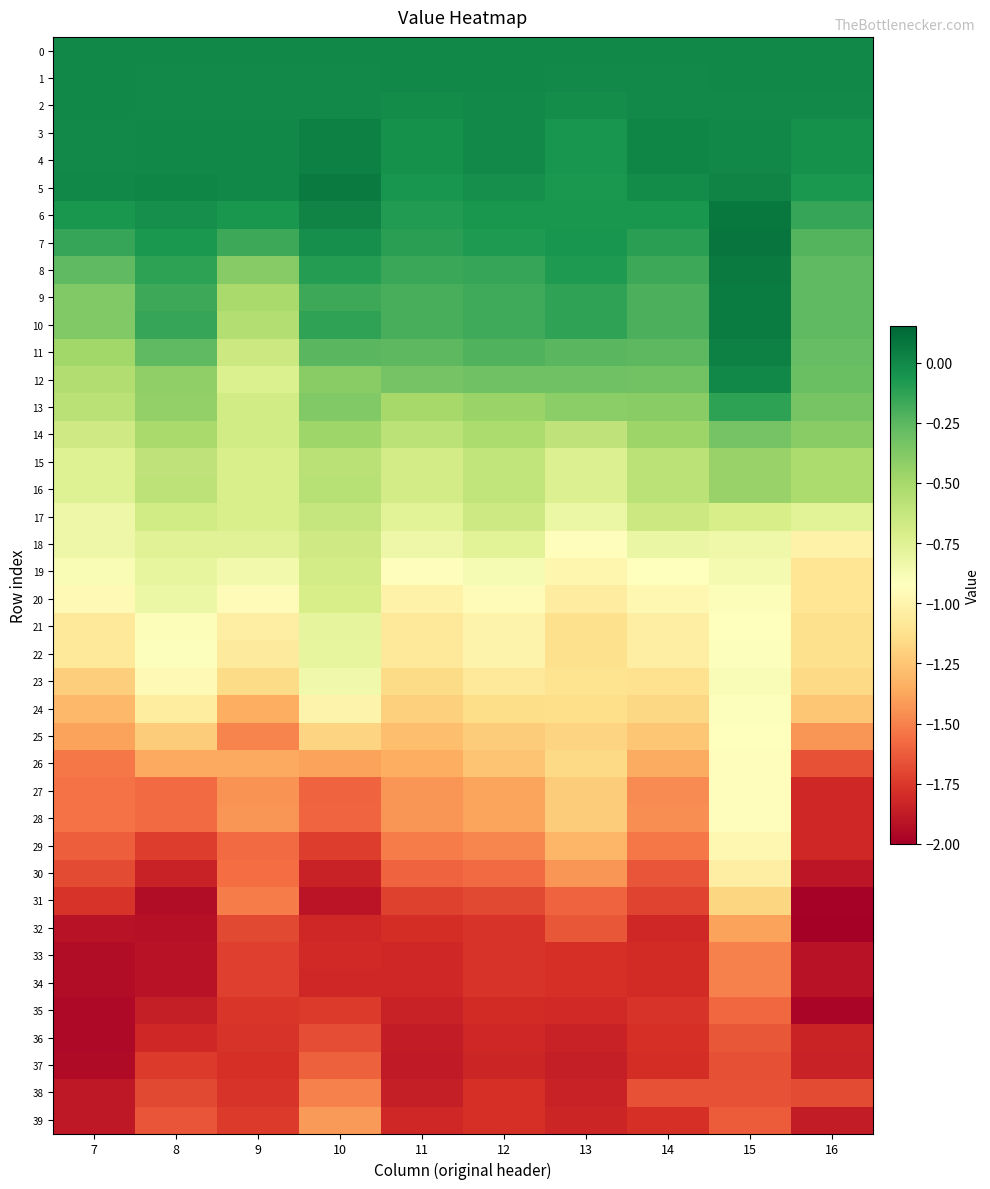

Rank the series at 11 from highest to lowest value.

0, 1, 2, 3, 4, 5, 6, 7, 8, 10, 9, 11, 12, 13, 14, 15, 16, 17, 18, 19, 20, 22, 21, 23, 24, 25, 26, 27, 28, 29, 30, 31, 32, 39, 34, 33, 35, 38, 36, 37